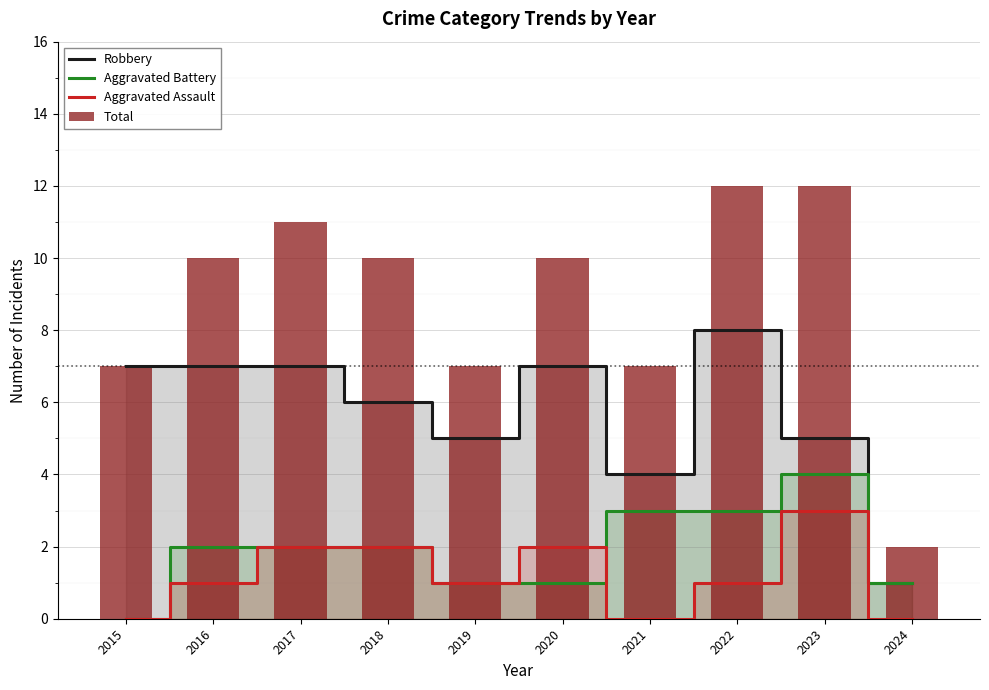

Reading right to left, transcribe all the data shown in this chart.

Robbery: 1	5	8	4	7	5	6	7	7	7
Aggravated Battery: 1	4	3	3	1	1	2	2	2	0
Aggravated Assault: 0	3	1	0	2	1	2	2	1	0
Total: 2	12	12	7	10	7	10	11	10	7